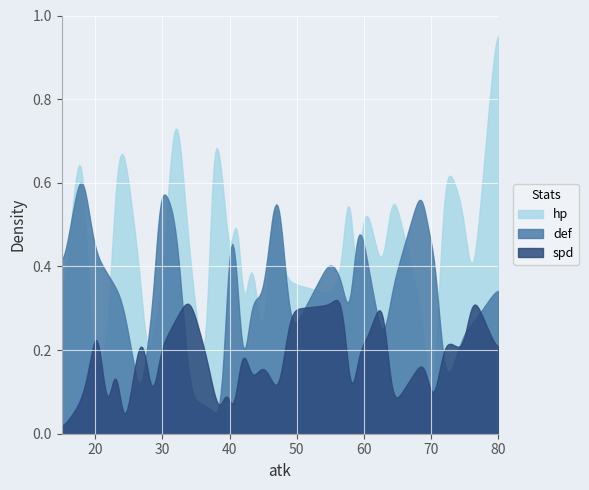

True or false: def has a value of 20 at 17.

False